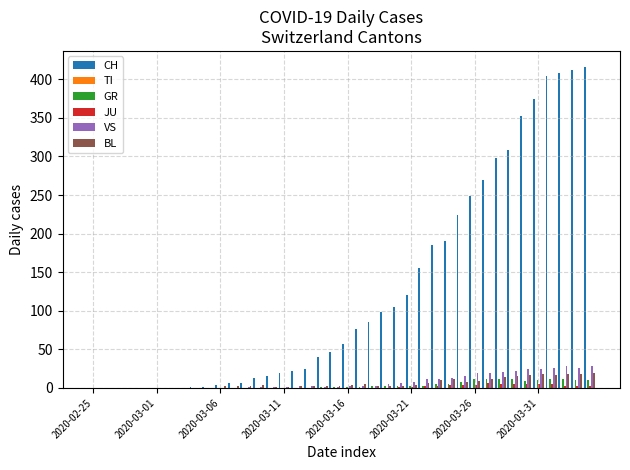

What is the highest value of the BL series?

19